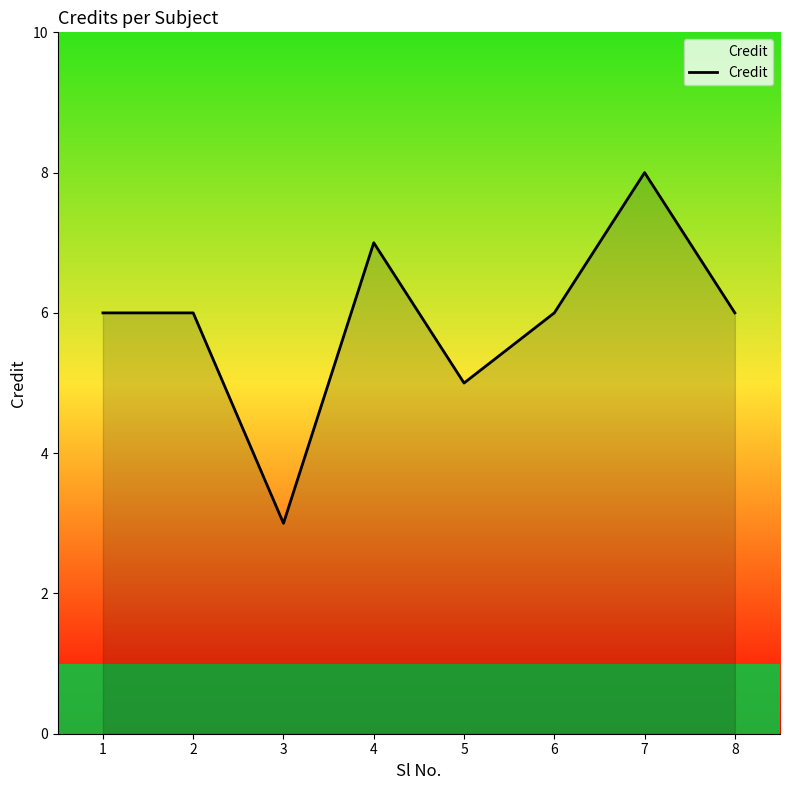

Does the chart display data point markers on the line(s)?

No